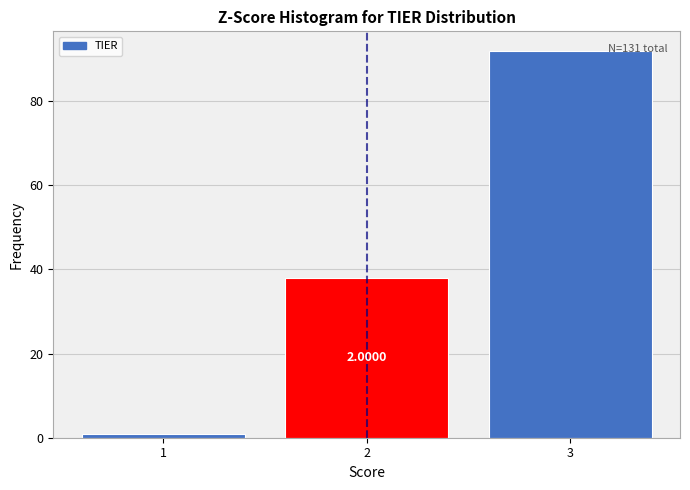

Over which range of the x-axis is the bar tallest?

2.5 to 3.5